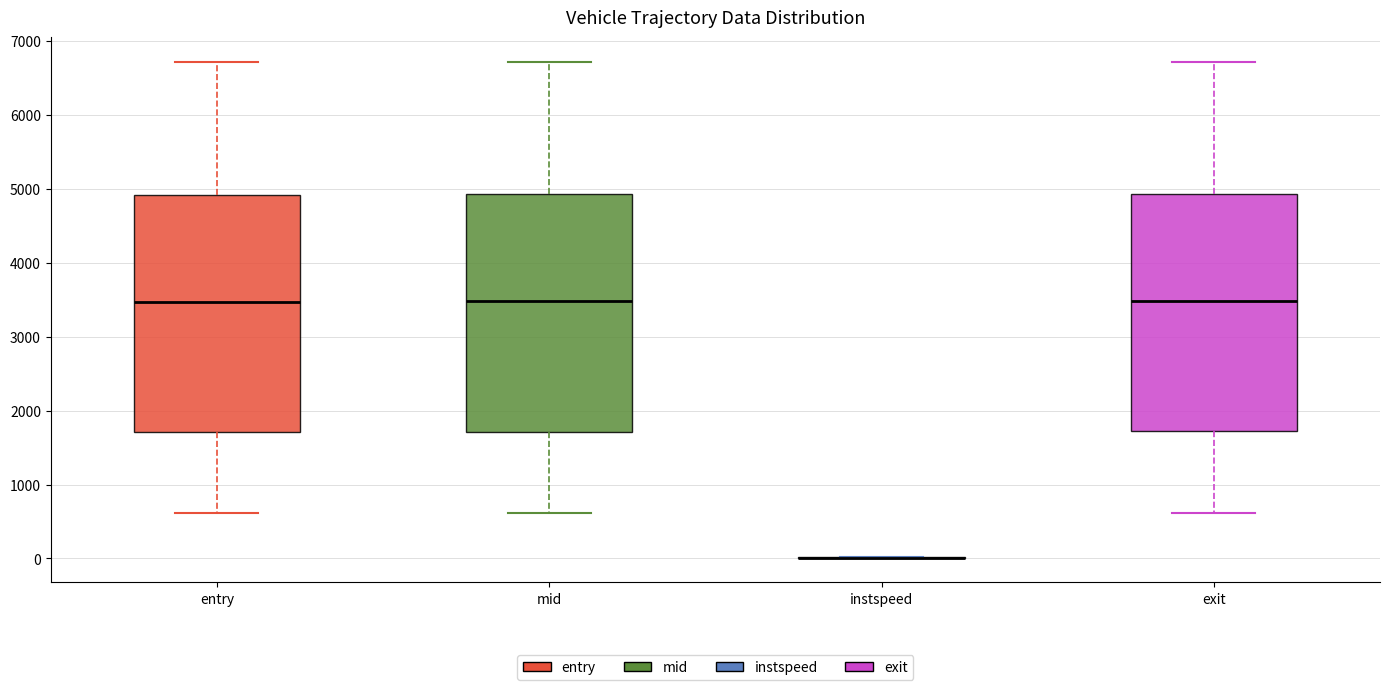

Reading left to right, transcribe this box plot: for each box, give where its median line is, the range the box spans, and where its two whiskers end, as read against the y-axis. The values are not printed on the chart, so give them approximately, as read against the axis.

entry: median 3500, box 1700 to 4900, whiskers 600 to 6700
mid: median 3500, box 1700 to 4900, whiskers 600 to 6700
instspeed: box collapsed to a line at 0, whiskers 0 to 0
exit: median 3500, box 1700 to 4900, whiskers 600 to 6700